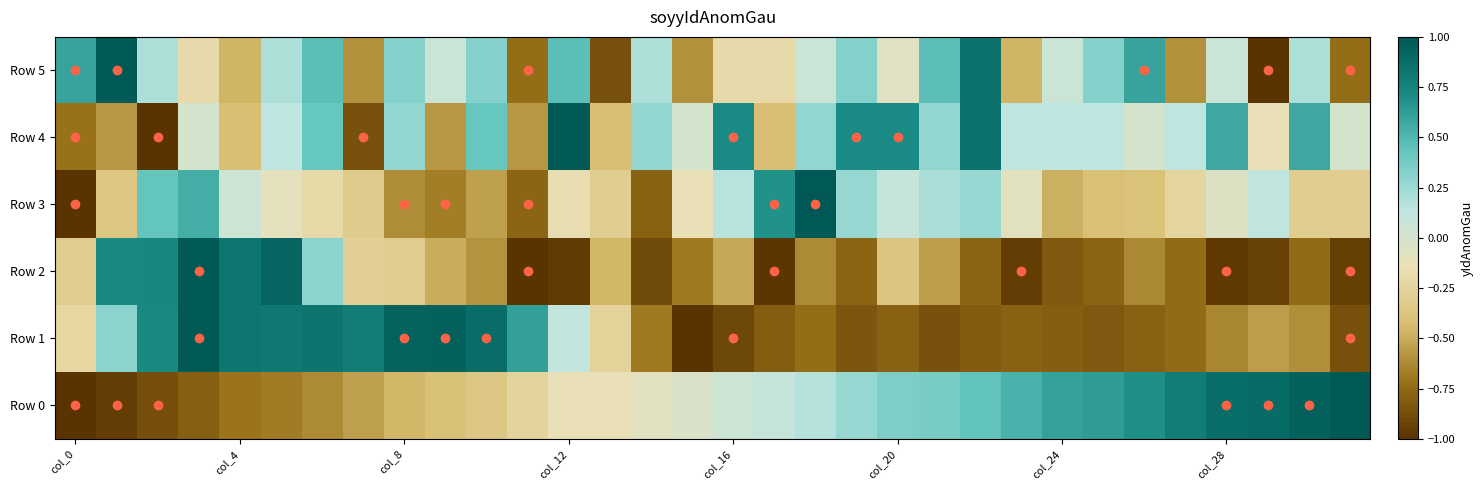

Reading left to right, extract all data points from this chart.

Row 0: -1.0	-1.0	-0.9	-0.8	-0.7	-0.7	-0.6	-0.5	-0.5	-0.4	-0.4	-0.3	-0.1	-0.1	-0.1	-0.0	0.1	0.1	0.2	0.3	0.4	0.4	0.4	0.5	0.6	0.6	0.7	0.8	0.9	0.9	1.0	1.0
Row 1: -0.2	0.3	0.7	1.0	0.8	0.8	0.8	0.8	0.9	1.0	0.9	0.6	0.1	-0.3	-0.7	-1.0	-0.9	-0.8	-0.7	-0.8	-0.8	-0.9	-0.8	-0.8	-0.8	-0.8	-0.8	-0.7	-0.6	-0.5	-0.6	-0.9
Row 2: -0.3	0.7	0.7	1.0	0.8	0.9	0.3	-0.3	-0.3	-0.5	-0.6	-1.0	-1.0	-0.5	-0.9	-0.7	-0.5	-1.0	-0.6	-0.8	-0.4	-0.6	-0.8	-1.0	-0.8	-0.8	-0.6	-0.7	-1.0	-0.9	-0.7	-0.9
Row 3: -1.0	-0.4	0.4	0.6	0.1	-0.1	-0.2	-0.3	-0.6	-0.7	-0.5	-0.8	-0.2	-0.3	-0.8	-0.1	0.2	0.7	1.0	0.3	0.1	0.2	0.3	-0.1	-0.5	-0.4	-0.4	-0.2	-0.1	0.1	-0.3	-0.3
Row 4: -0.7	-0.6	-1.0	0.0	-0.4	0.1	0.4	-0.9	0.3	-0.6	0.4	-0.6	1.0	-0.4	0.3	0.0	0.7	-0.4	0.3	0.7	0.7	0.3	0.9	0.1	0.1	0.1	0.0	0.1	0.6	-0.1	0.6	0.0
Row 5: 0.6	1.0	0.2	-0.2	-0.5	0.2	0.5	-0.6	0.3	0.1	0.3	-0.7	0.5	-0.9	0.2	-0.6	-0.2	-0.2	0.1	0.3	-0.1	0.5	0.9	-0.5	0.1	0.3	0.6	-0.6	0.1	-1.0	0.2	-0.7